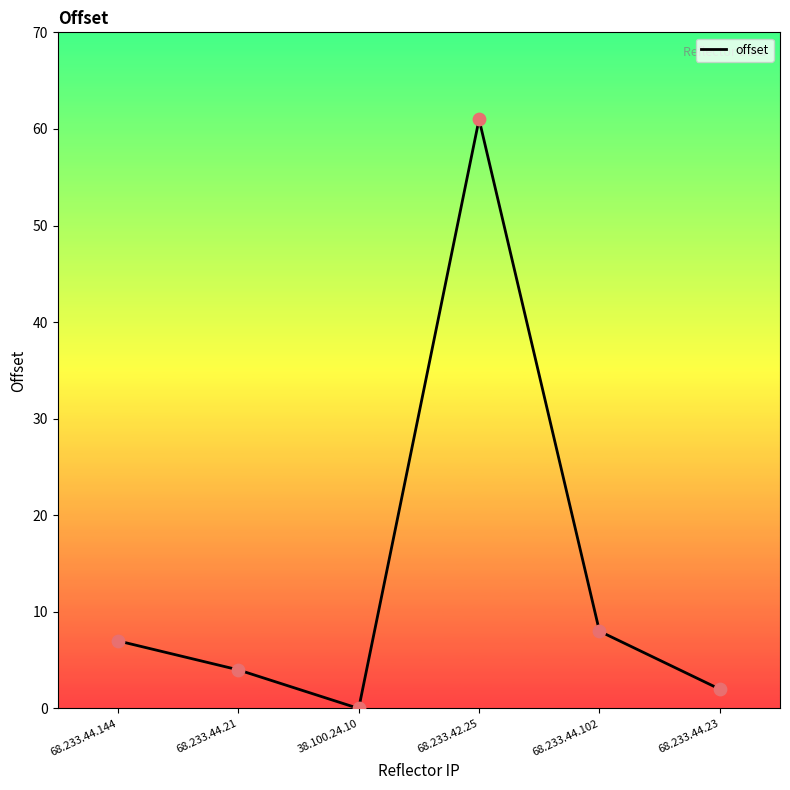

What is the change in value from 68.233.44.144 to 68.233.42.25?

+54